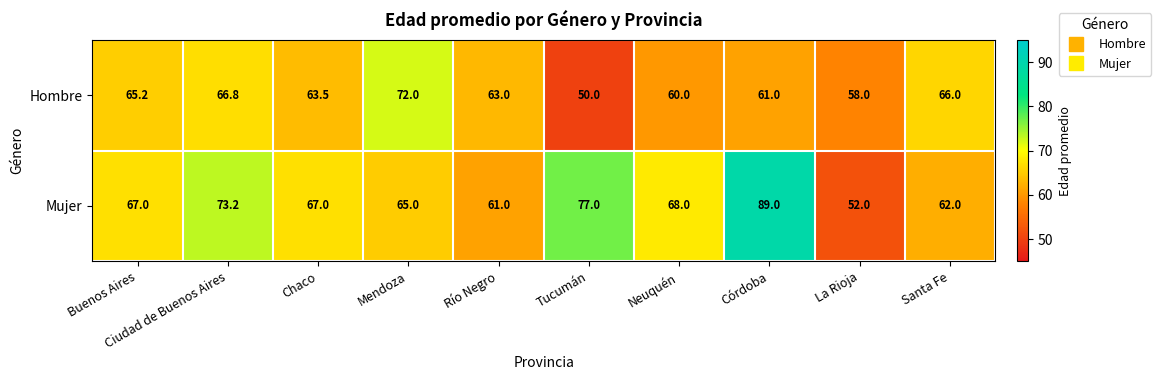

What is the spread (max minus min) of values at La Rioja?

6.0